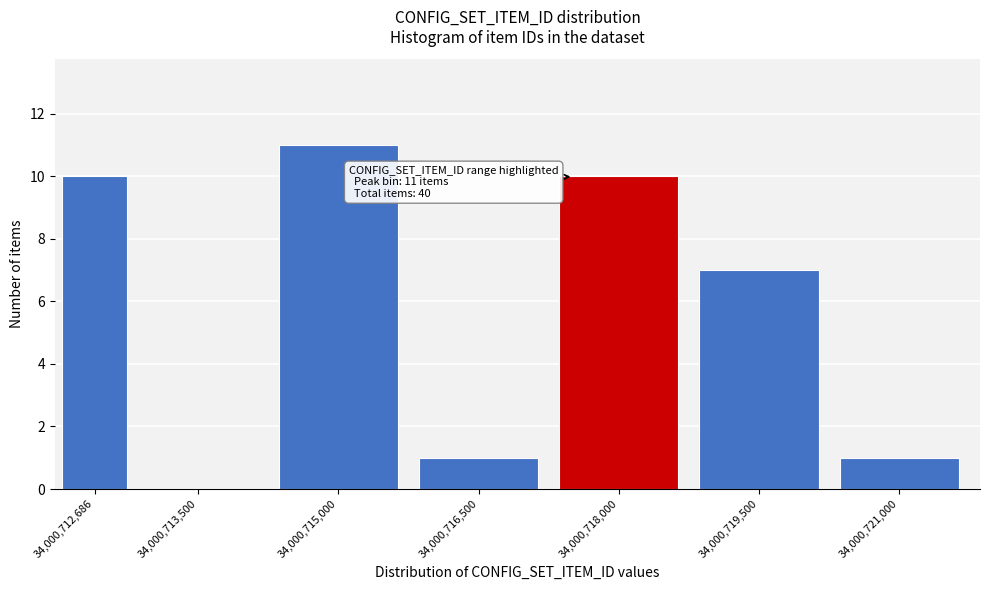

Reading left to right, list all the values displayed in this chart.

34,000,712,686=10	34,000,713,500=0	34,000,715,000=11	34,000,716,500=1	34,000,718,000=10	34,000,719,500=7	34,000,721,000=1